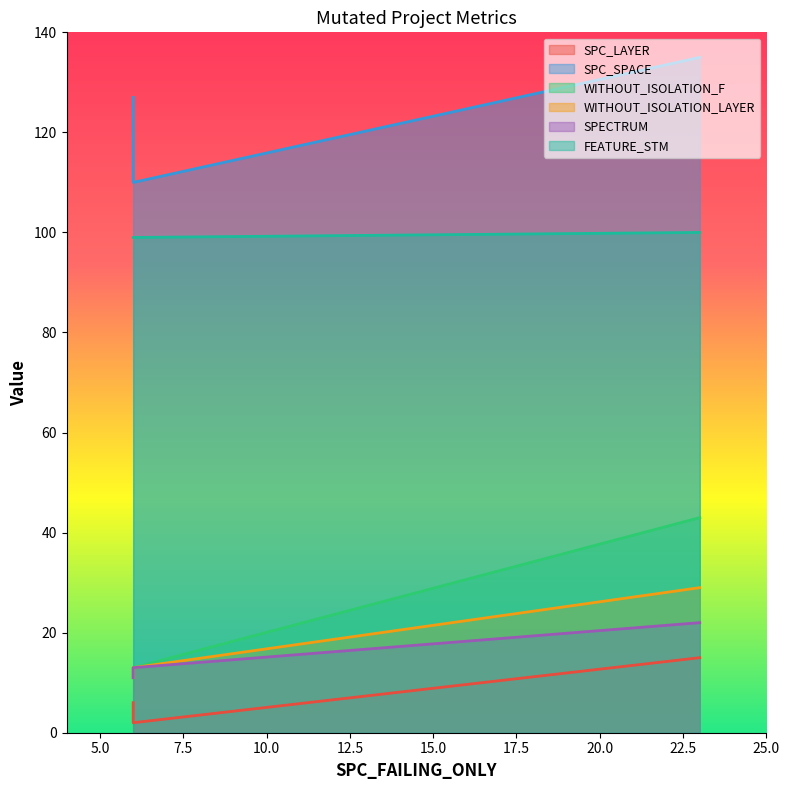

Is the value of SPC_SPACE at 6 greater than the value of FEATURE_STM at 6?

Yes